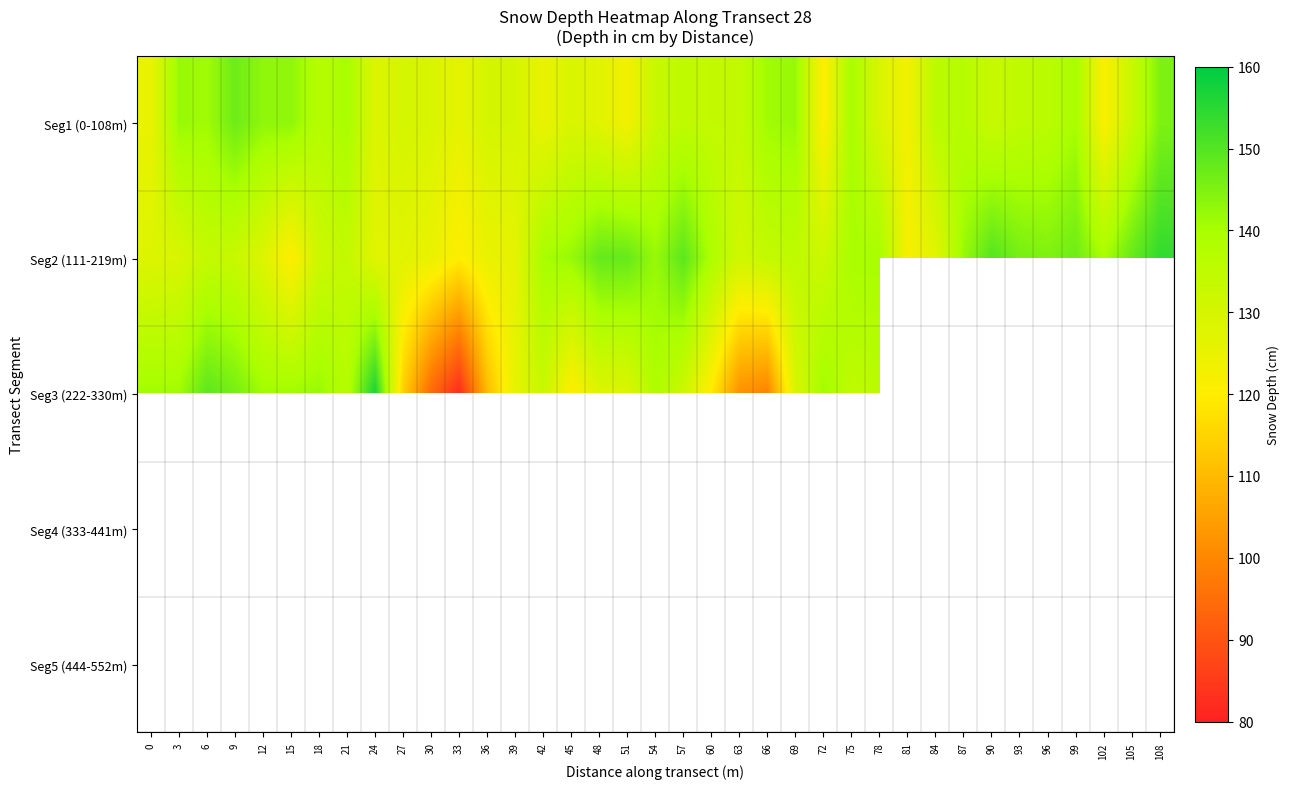

Which series changed the most between 51 and 60?

Seg1 (0-108m)